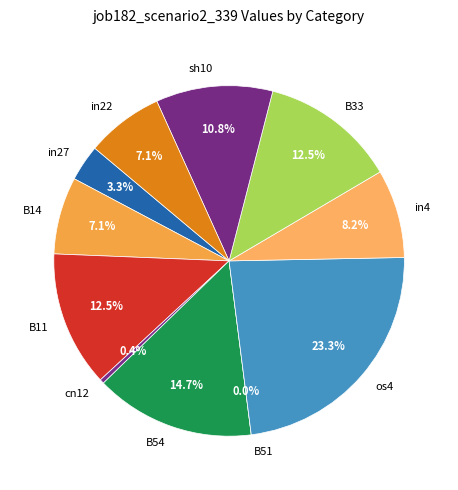

Does any single category account for the majority?

No